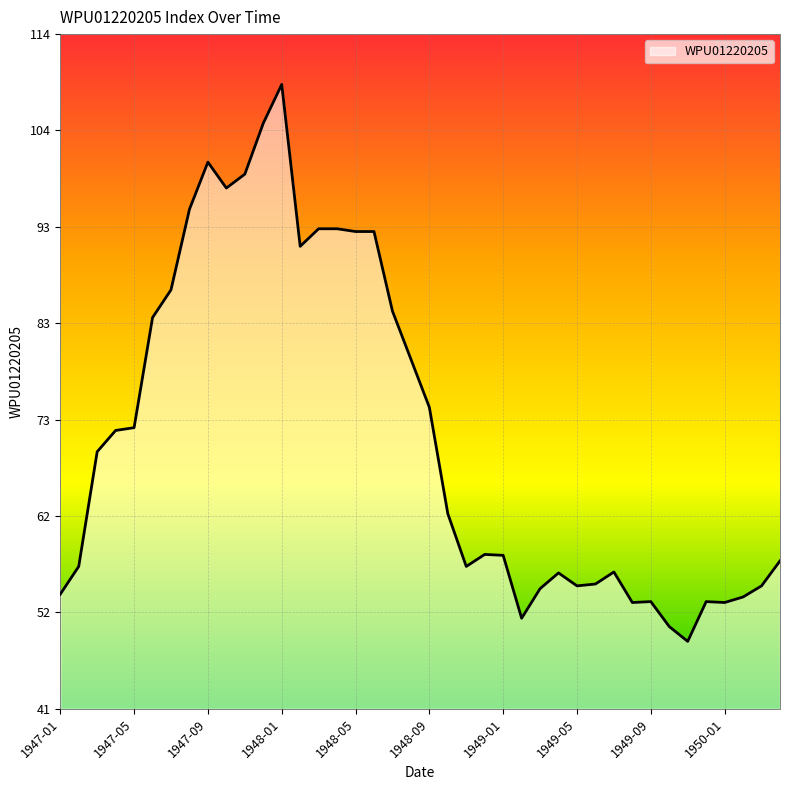

Rank the categories by value from highest to lowest.

1948-01, 1947-12, 1947-09, 1947-11, 1947-10, 1947-08, 1948-03, 1948-04, 1948-05, 1948-06, 1948-02, 1947-07, 1948-07, 1947-06, 1948-08, 1948-09, 1947-05, 1947-04, 1947-03, 1948-10, 1948-12, 1949-01, 1950-04, 1947-02, 1948-11, 1949-07, 1949-04, 1949-06, 1949-05, 1950-03, 1949-03, 1947-01, 1950-02, 1949-09, 1949-12, 1949-08, 1950-01, 1949-02, 1949-10, 1949-11